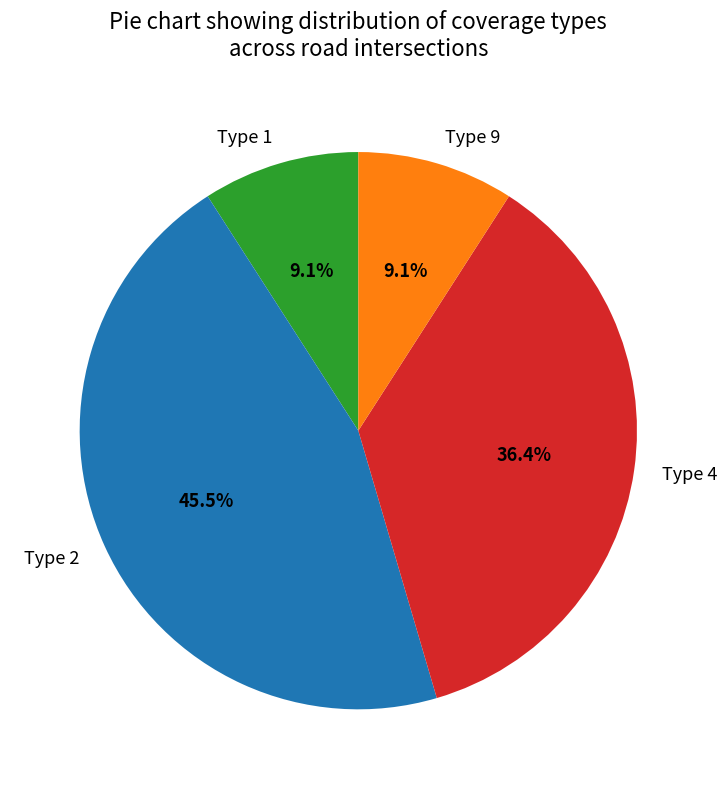

Between Type 4 and Type 2, which is larger?

Type 2